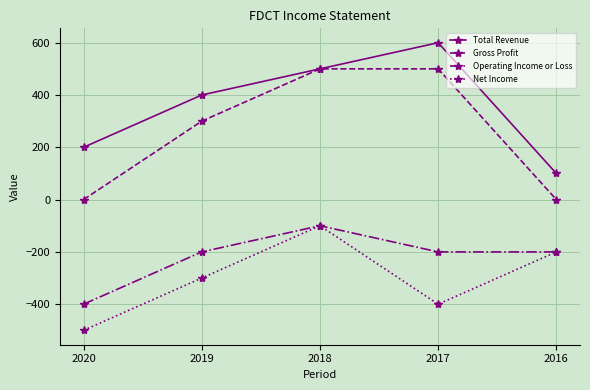

Reading left to right, transcribe all the data shown in this chart.

Total Revenue: 2020=200	2019=400	2018=500	2017=600	2016=100
Gross Profit: 2020=0	2019=300	2018=500	2017=500	2016=0
Operating Income or Loss: 2020=-400	2019=-200	2018=-100	2017=-200	2016=-200
Net Income: 2020=-500	2019=-300	2018=-100	2017=-400	2016=-200